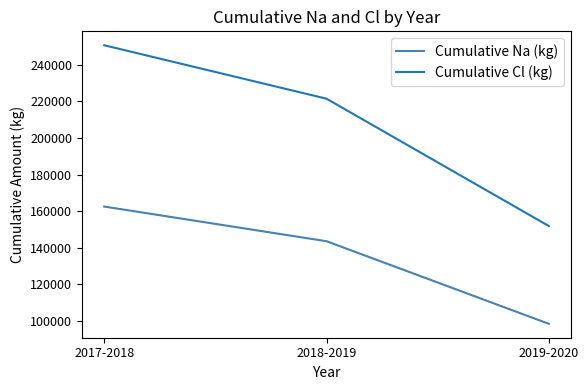

What is the difference between the highest and lowest values at 2018-2019?

77832.3